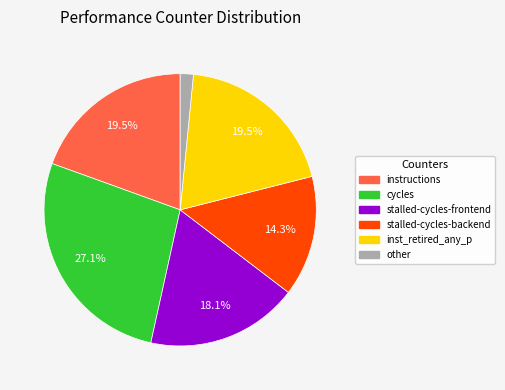

Which category has the biggest portion of the pie?

cycles